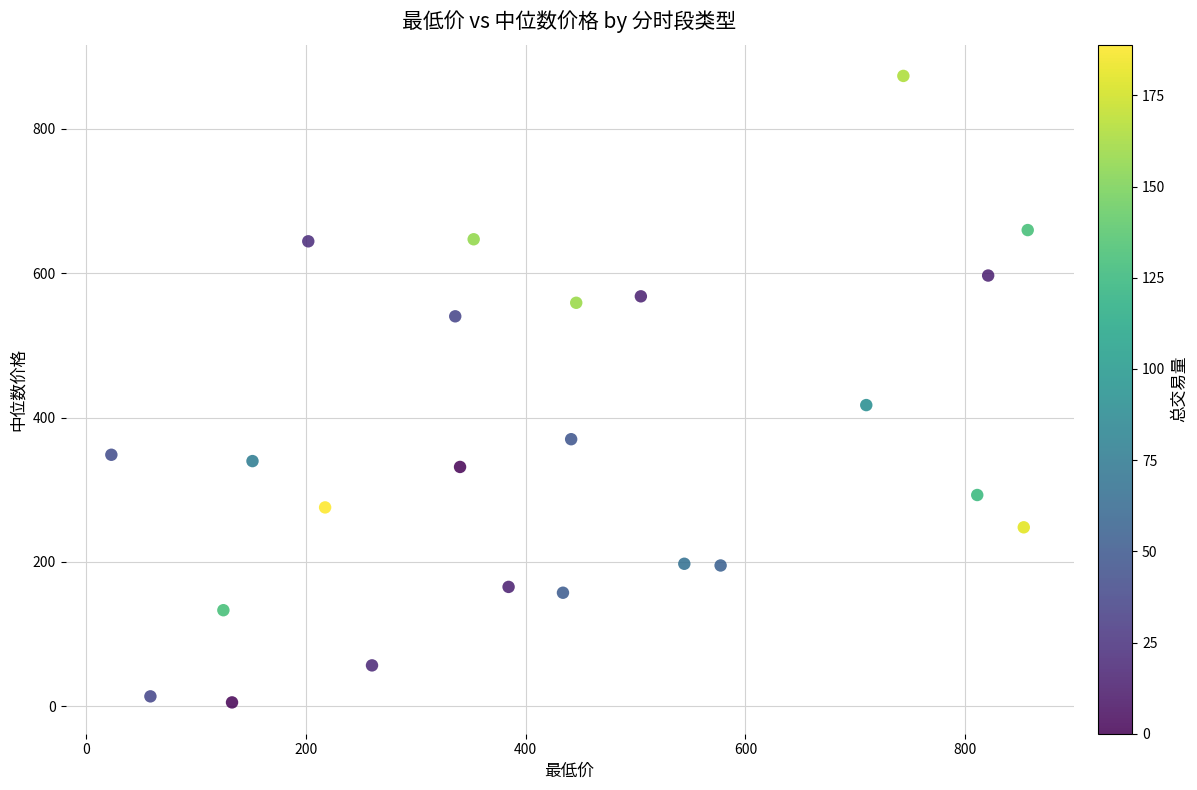

What Y value in the scatter plot is closest to 439?

417.2